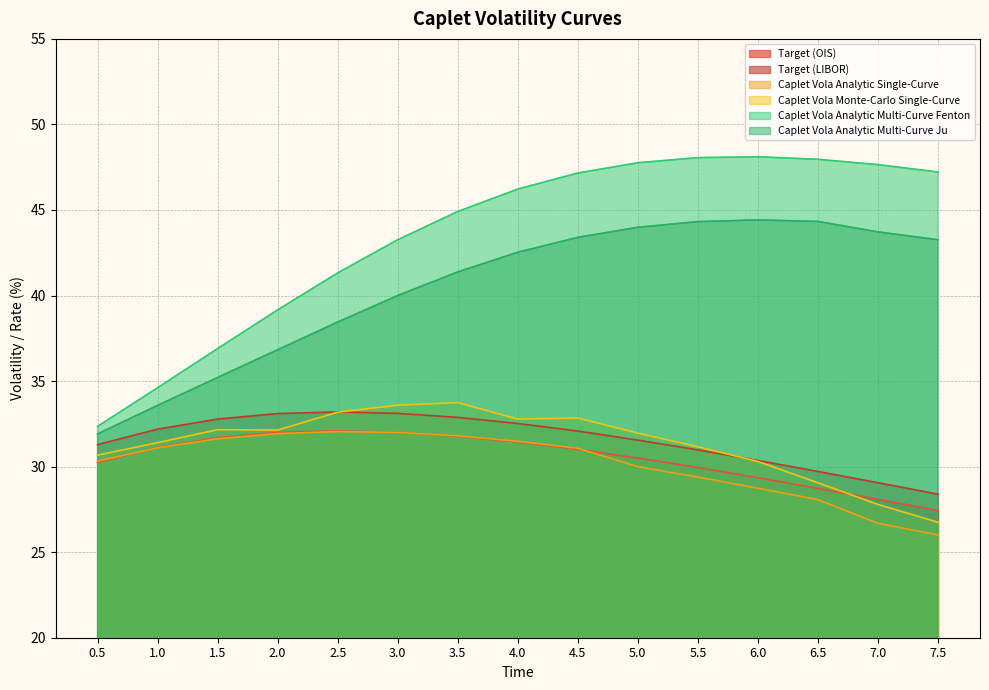

What is the minimum value for Caplet Vola Analytic Multi-Curve Ju?

31.9